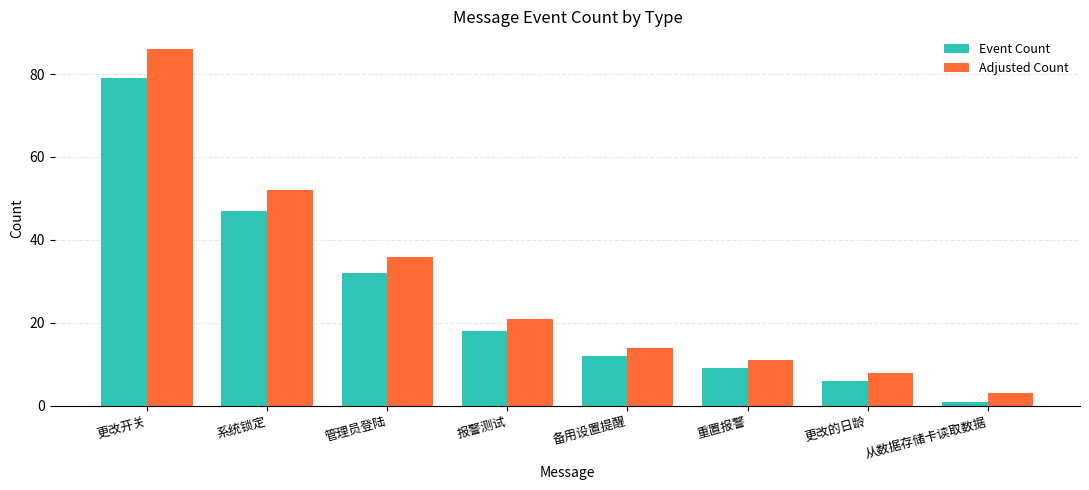

Reading left to right, transcribe all the data shown in this chart.

Event Count: 更改开关=79	系统锁定=47	管理员登陆=32	报警测试=18	备用设置提醒=12	重置报警=9	更改的日龄=6	从数据存储卡读取数据=1
Adjusted Count: 更改开关=86	系统锁定=52	管理员登陆=36	报警测试=21	备用设置提醒=14	重置报警=11	更改的日龄=8	从数据存储卡读取数据=3